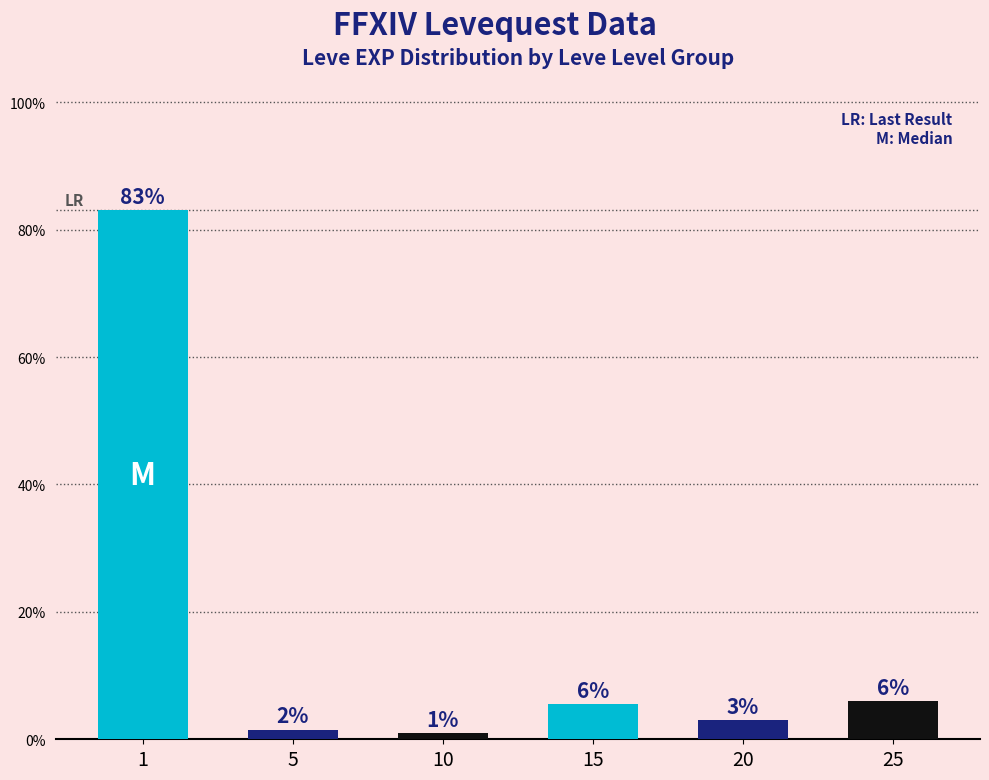

Count the number of data series in this chart.

1